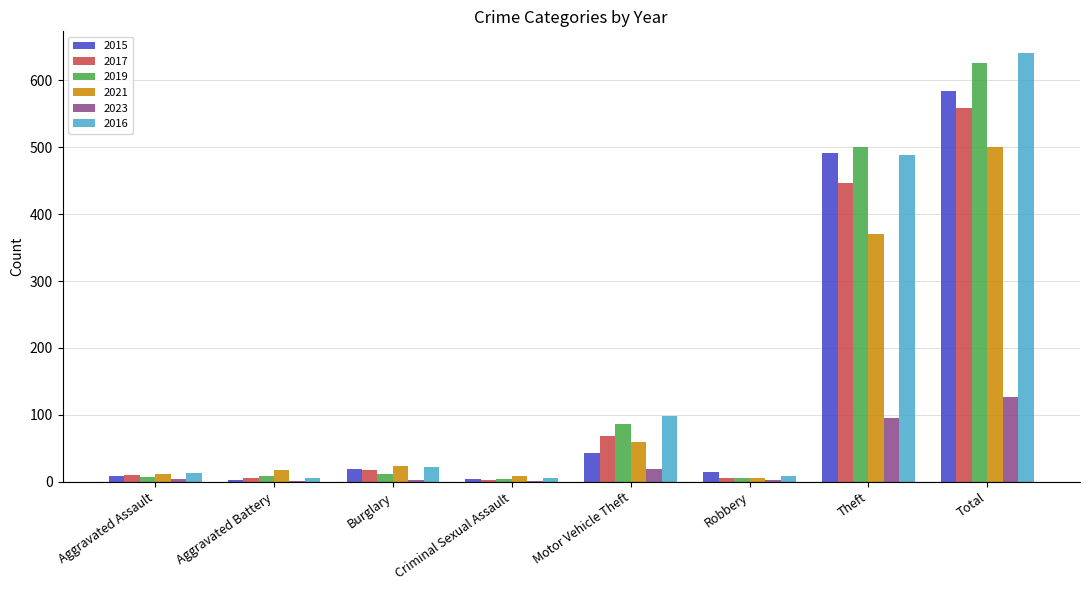

What is the maximum value shown in the chart?

641